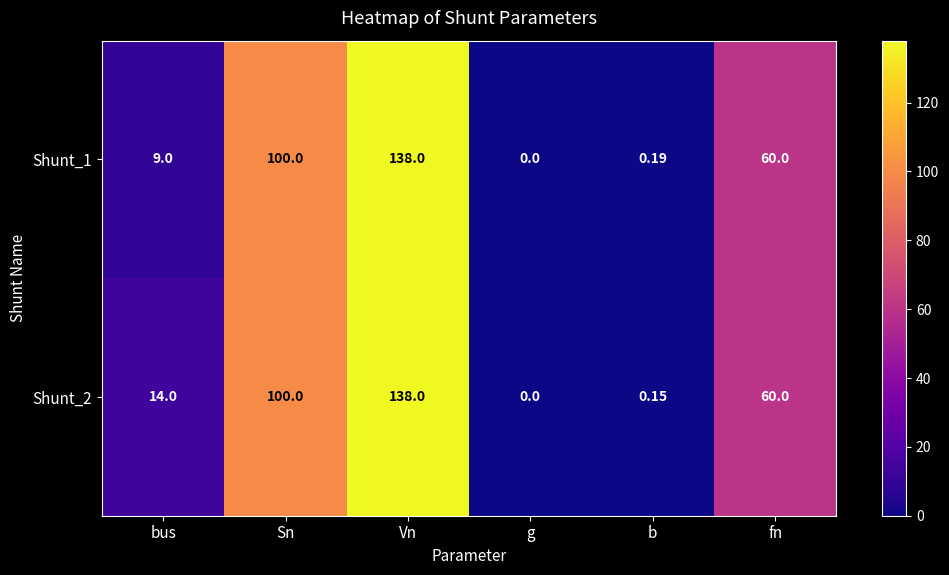

At which label is Shunt_2 closest to 69?

fn